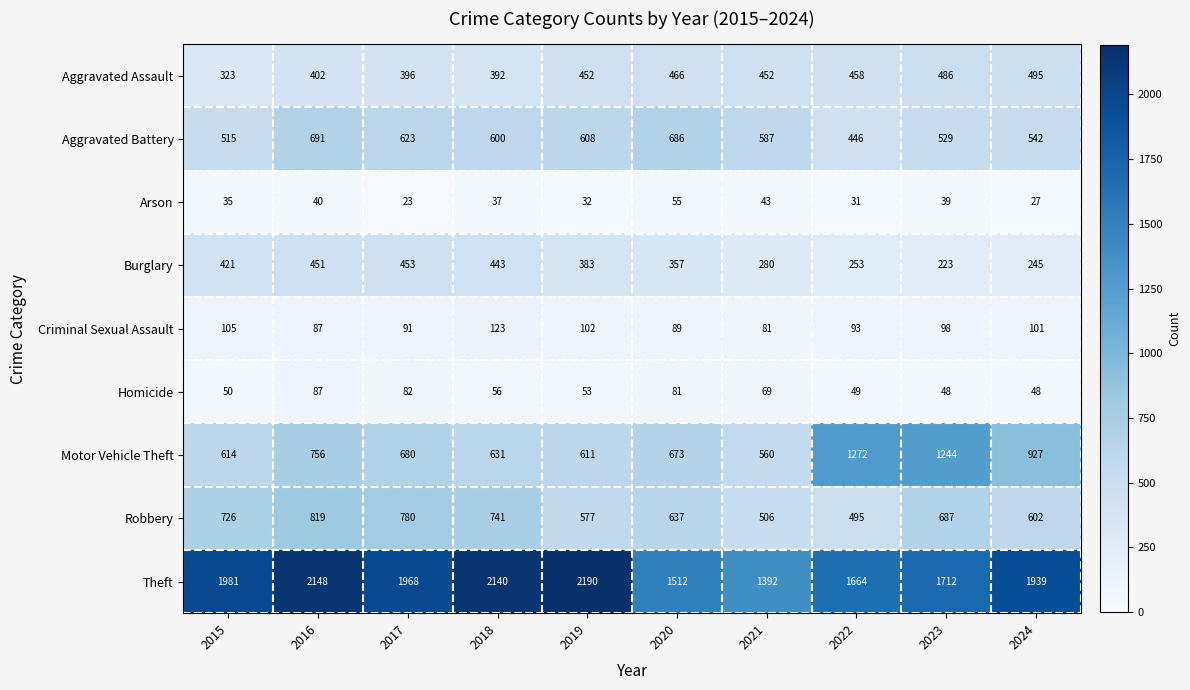

What is the total value across all series at 2024?

4926